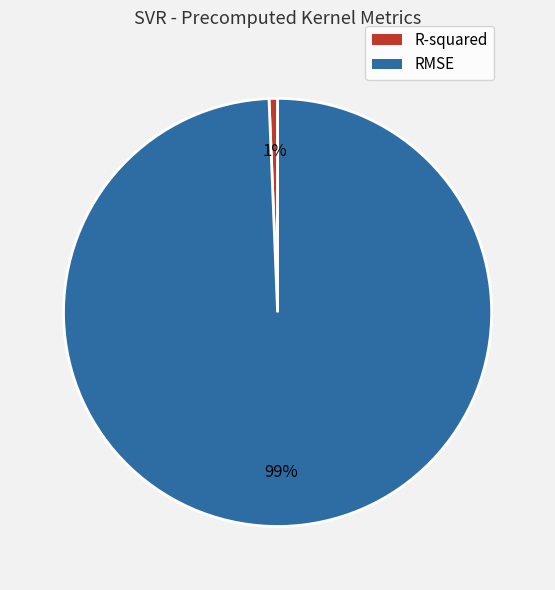

How many slices are in this pie chart?

2